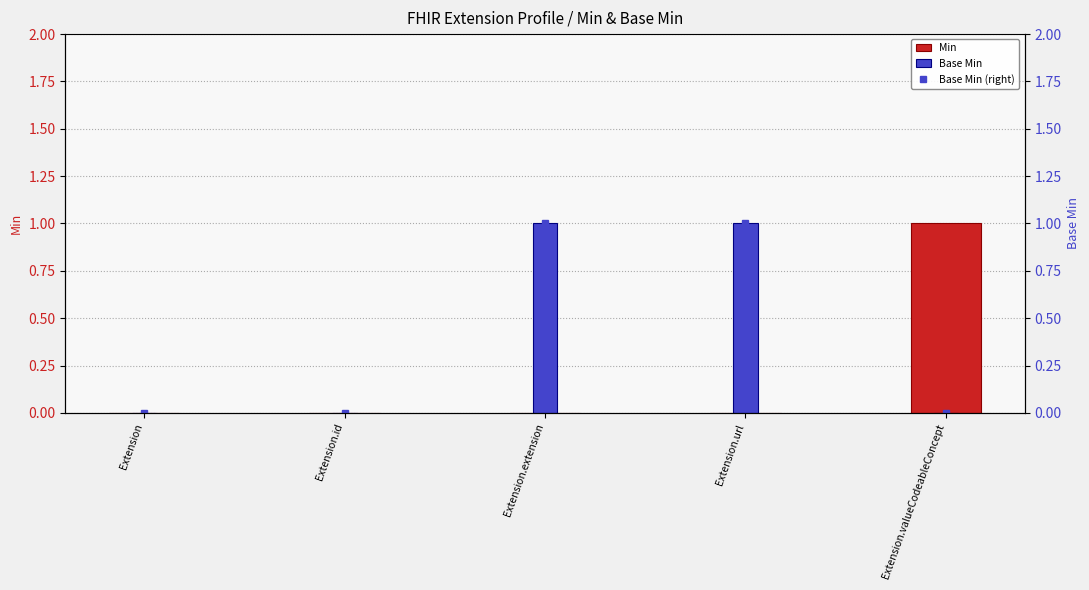

Which series has the largest total across all categories?

Base Min